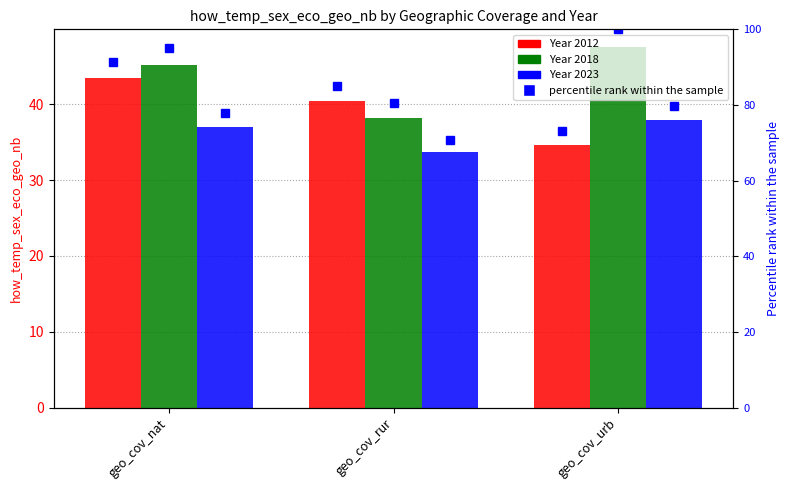

What is the total value across all series at geo_cov_rur?

112.3